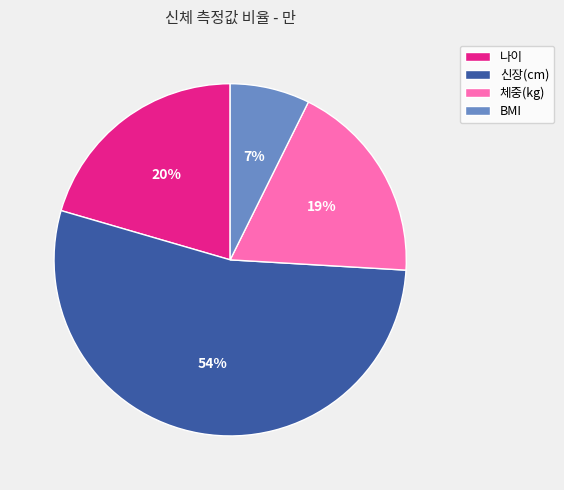

Which slice represents more than half of the pie?

신장(cm)